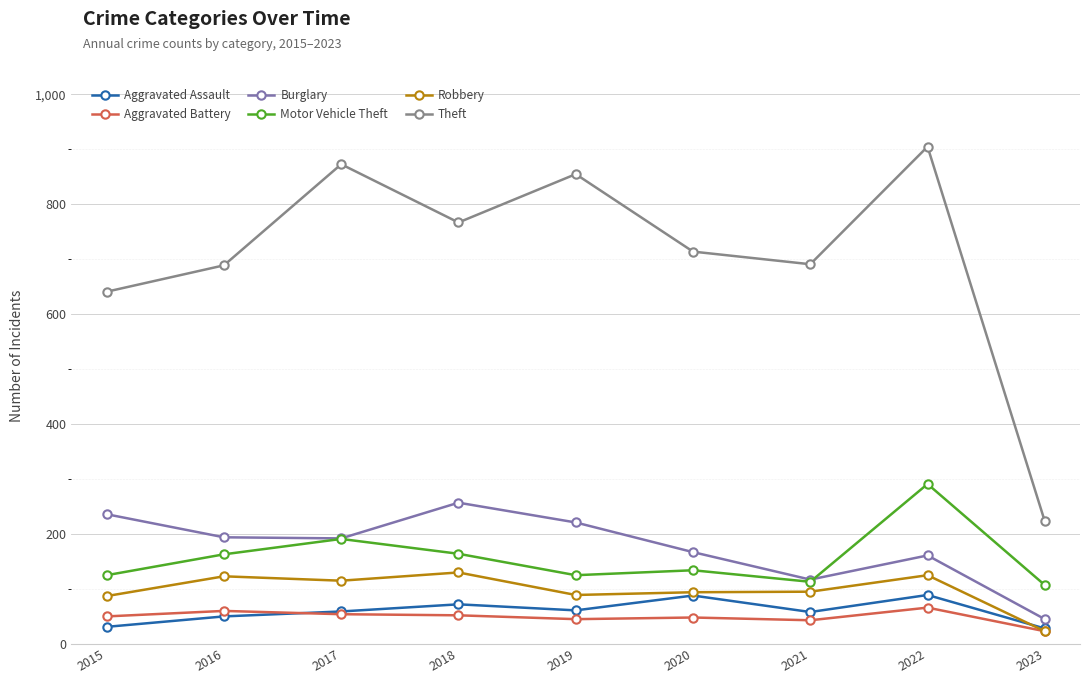

How many data points in Motor Vehicle Theft are less than 134?

4